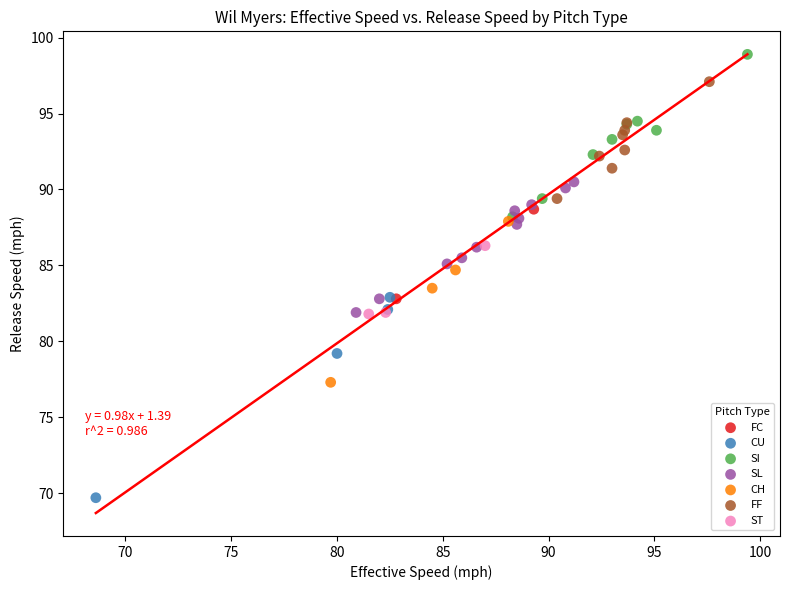

What are all the series names shown in the legend?

FC, CU, SI, SL, CH, FF, ST